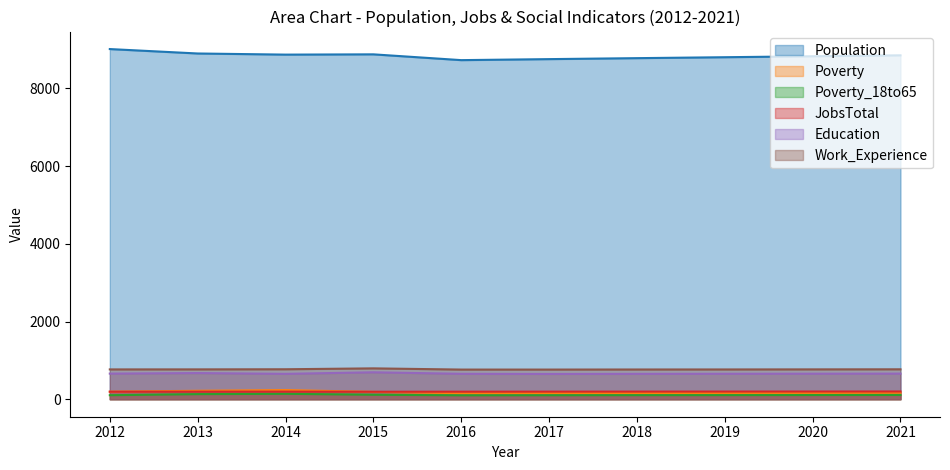

What are all the series names shown in the legend?

Population, Poverty, Poverty_18to65, JobsTotal, Education, Work_Experience